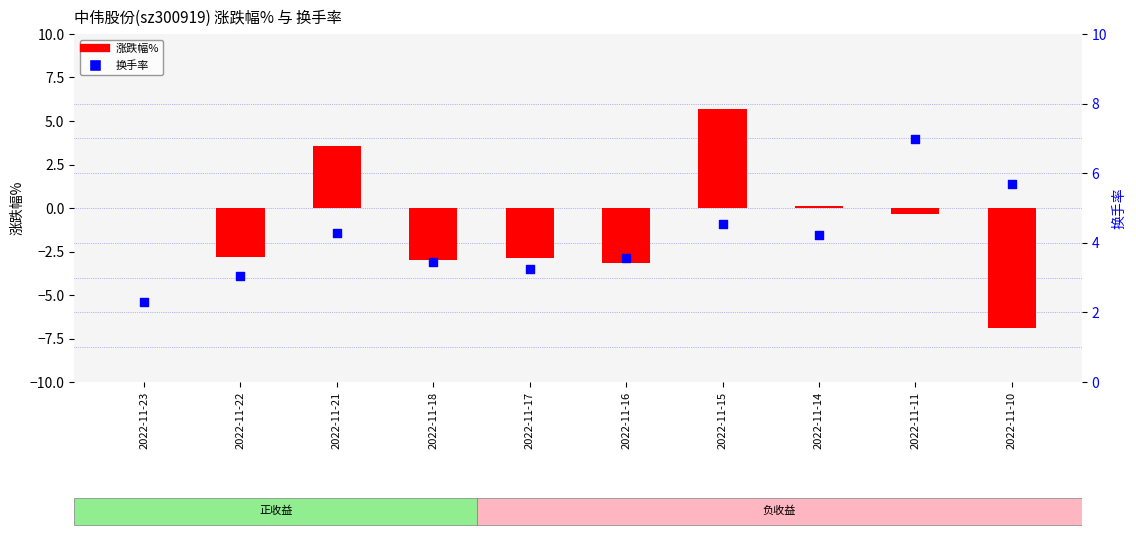

Which series has the largest total across all categories?

换手率